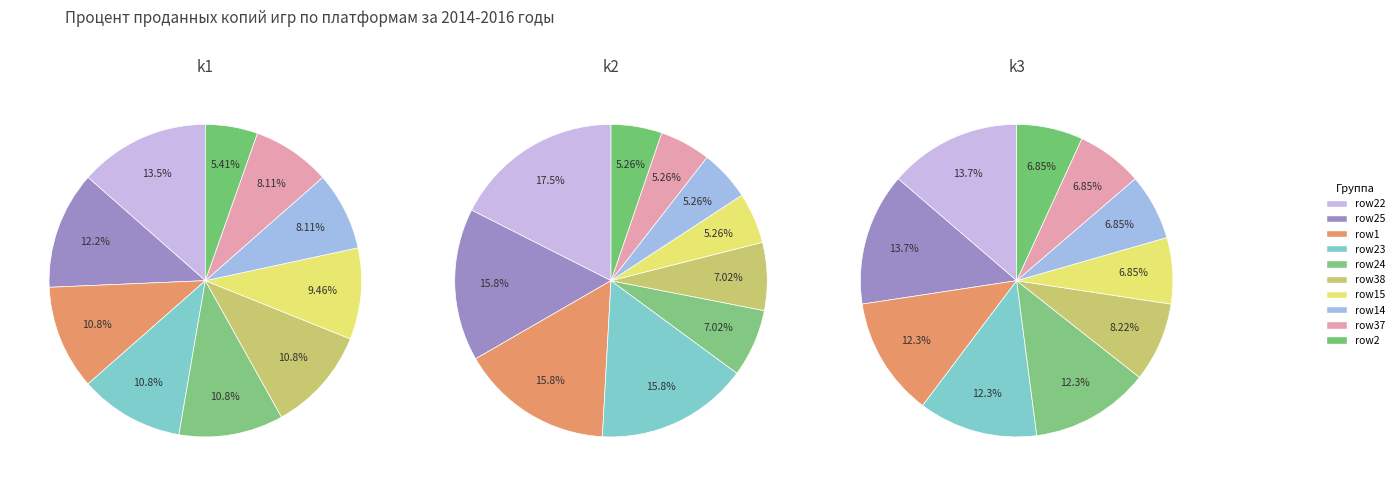

Combined, do 21 and 3 account for over 50%?

No